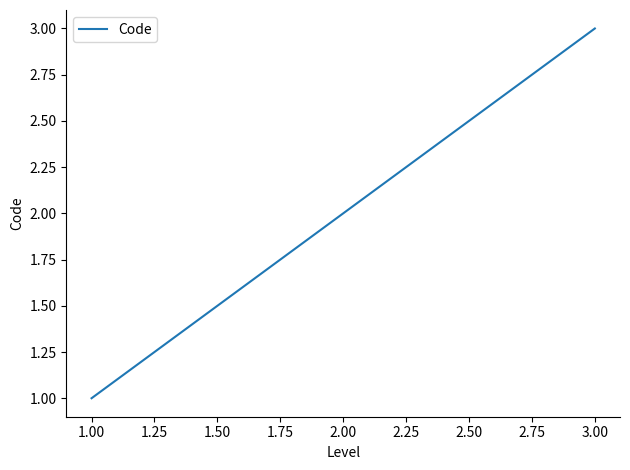

The chart shows a value of 5 at 3.00. True or false?

False